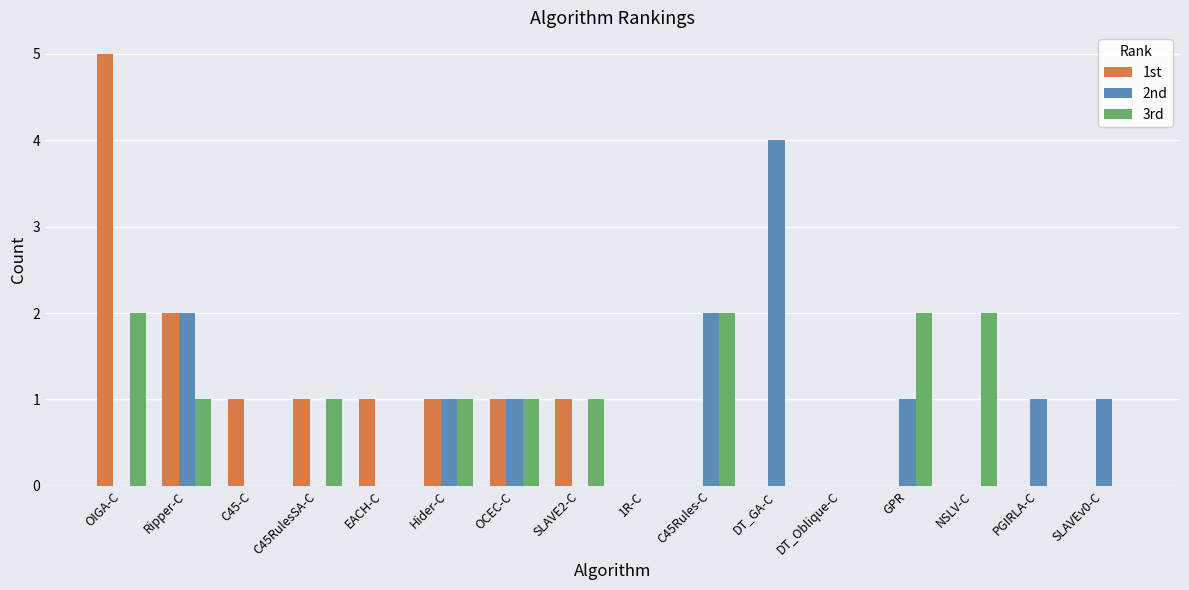

What is the total value across all series at DT_GA-C?

4